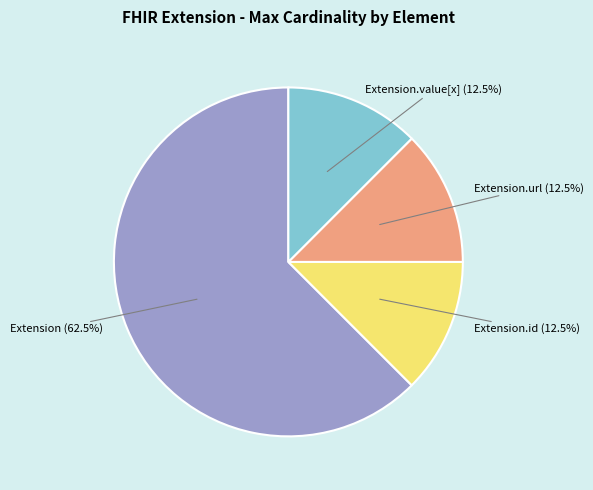

Is there a majority slice in this chart?

Yes